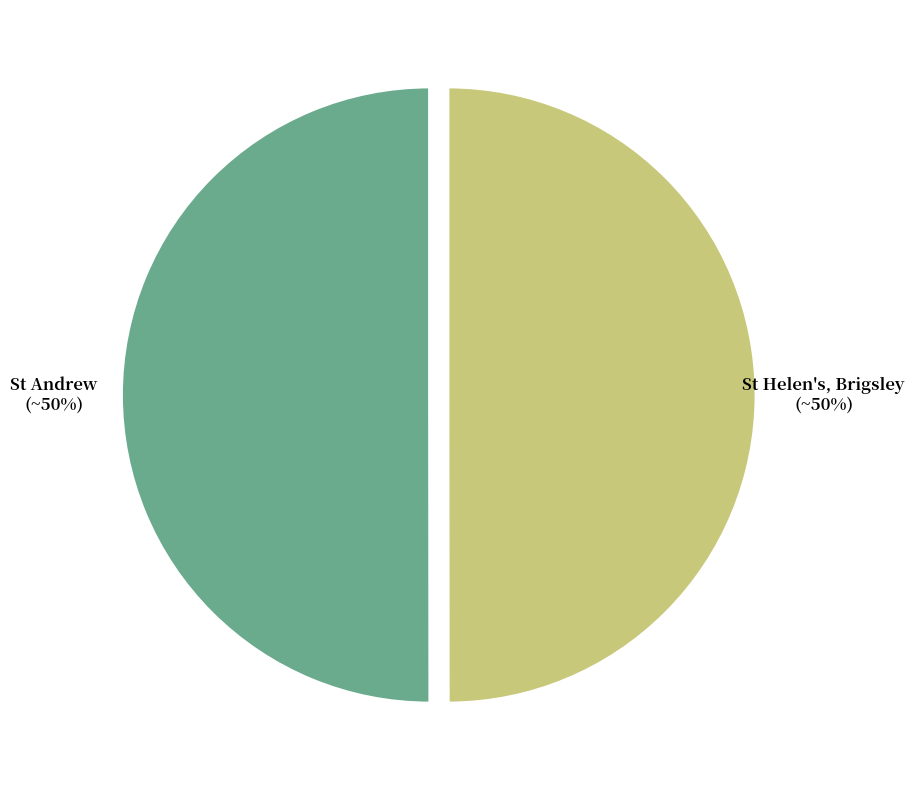

Is it true that St Andrew is 50% of the pie?

True